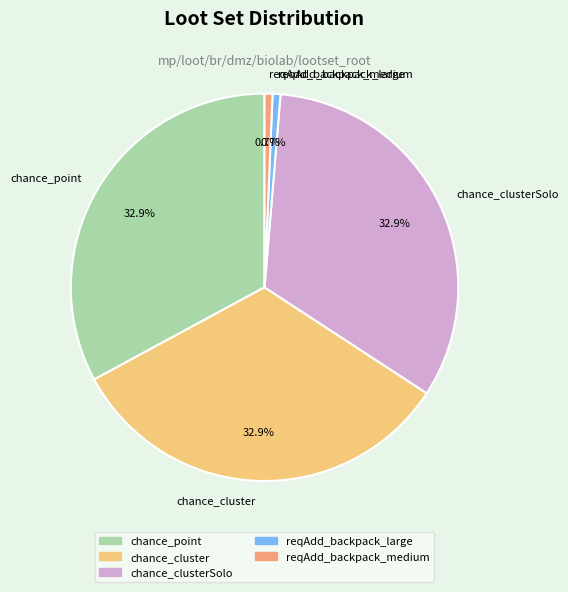

How many segments does this pie chart have?

5